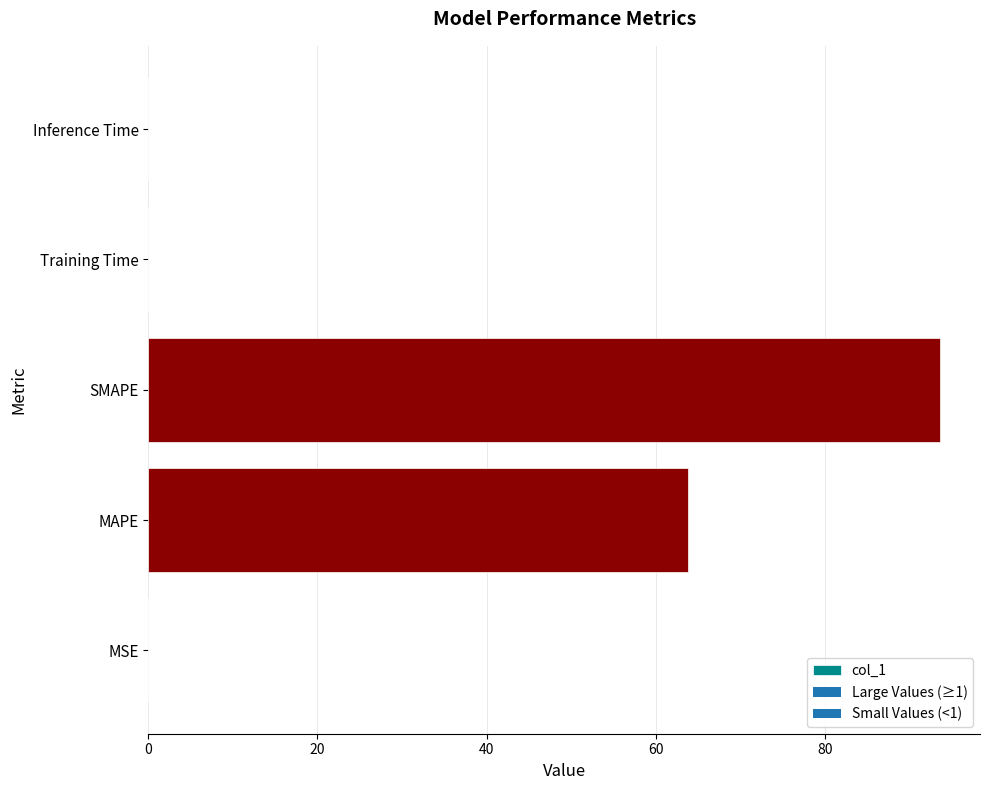

What is the sum of all values?

157.5